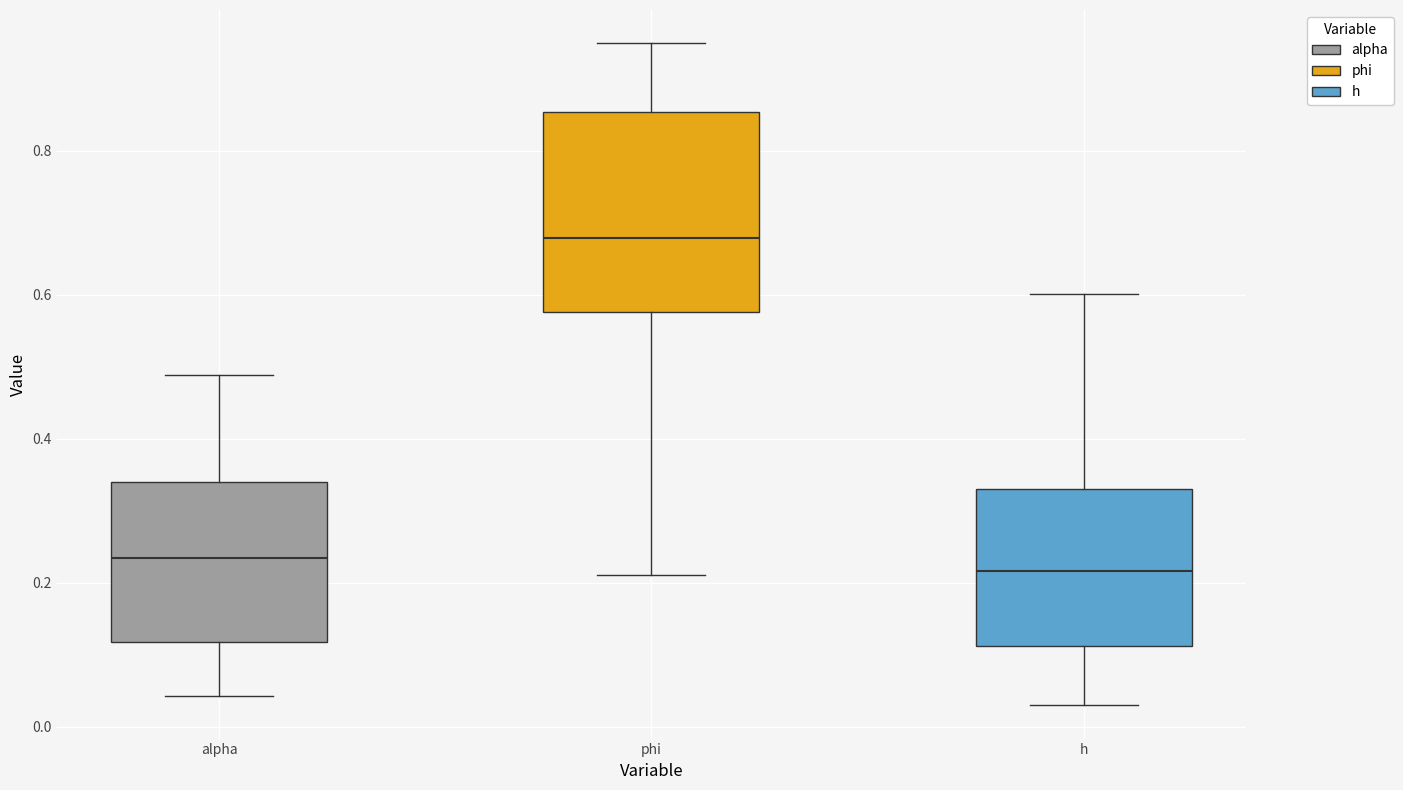

Where does the lower whisker of the box for phi end on the y-axis? The values are not printed on the chart, so give them approximately, as read against the axis.

0.22